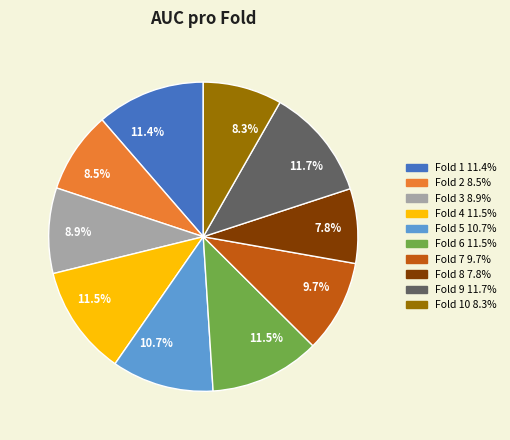

Is there a majority slice in this chart?

No